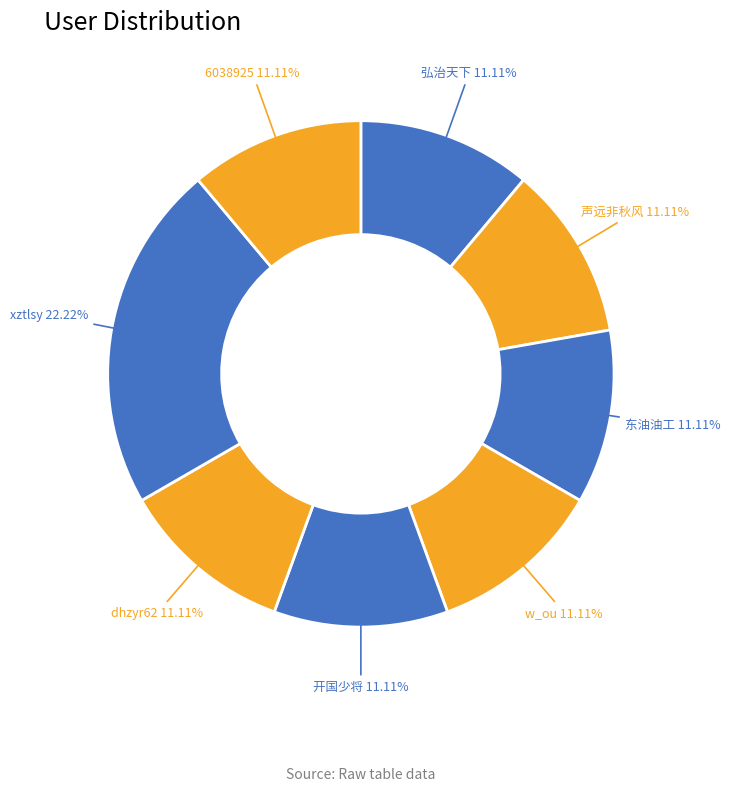

What is the ratio of the value at dhzyr62 to the value at xztlsy?

0.5